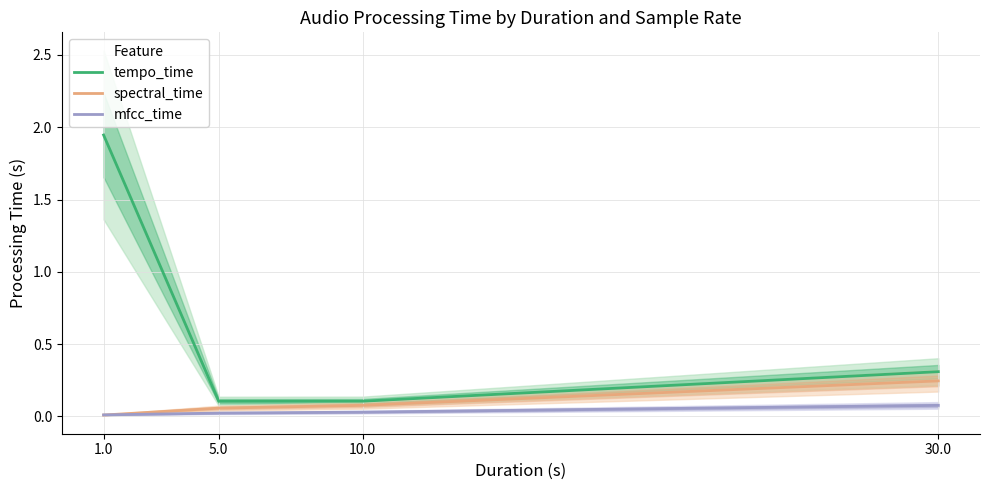

At which label does tempo_time reach its minimum?

5.0